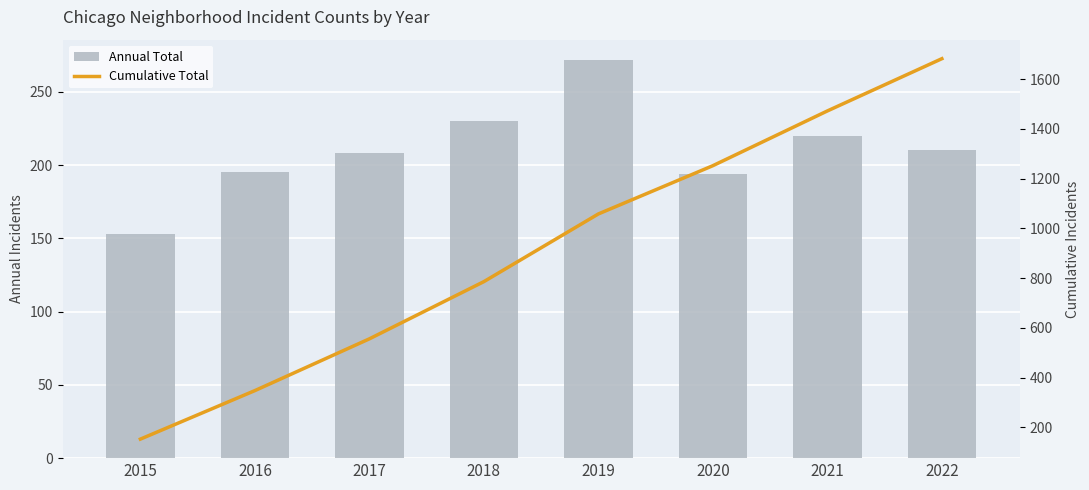

What is the smallest value displayed?

153